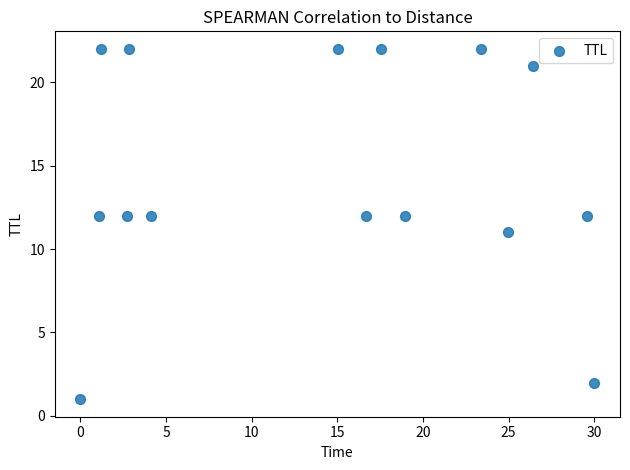

What is the range of Y values (max minus min)?

21